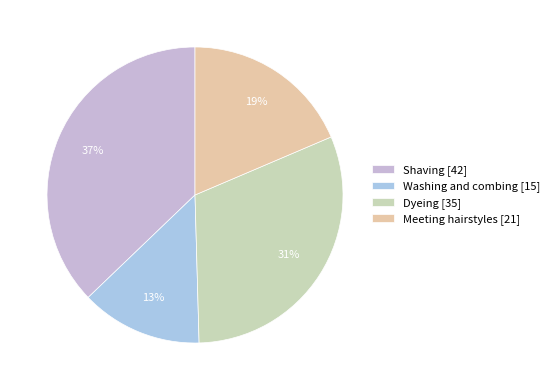

Does Shaving represent more than half of the total?

No